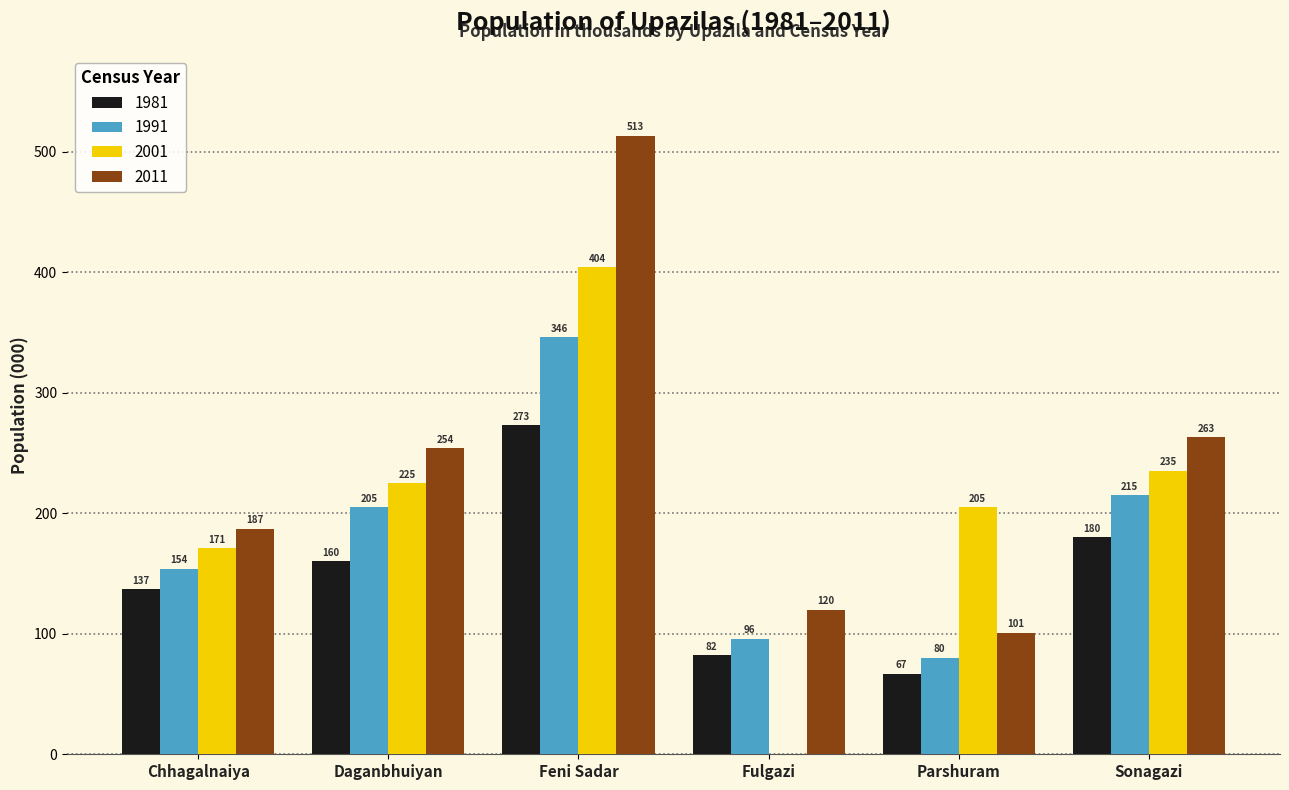

What is the maximum value shown in the chart?

513